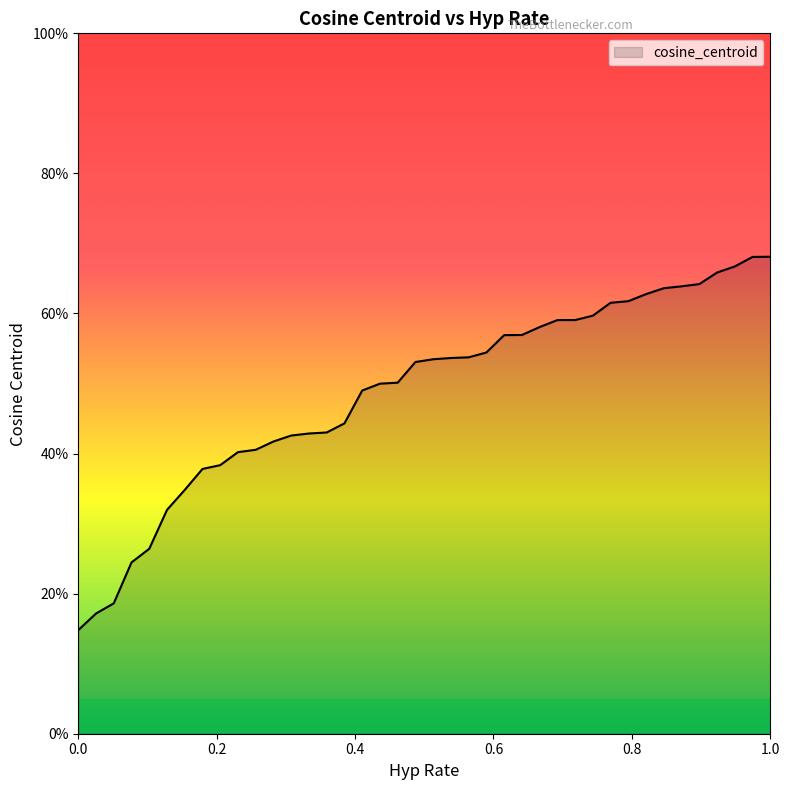

What is the sum of all values?

19.5